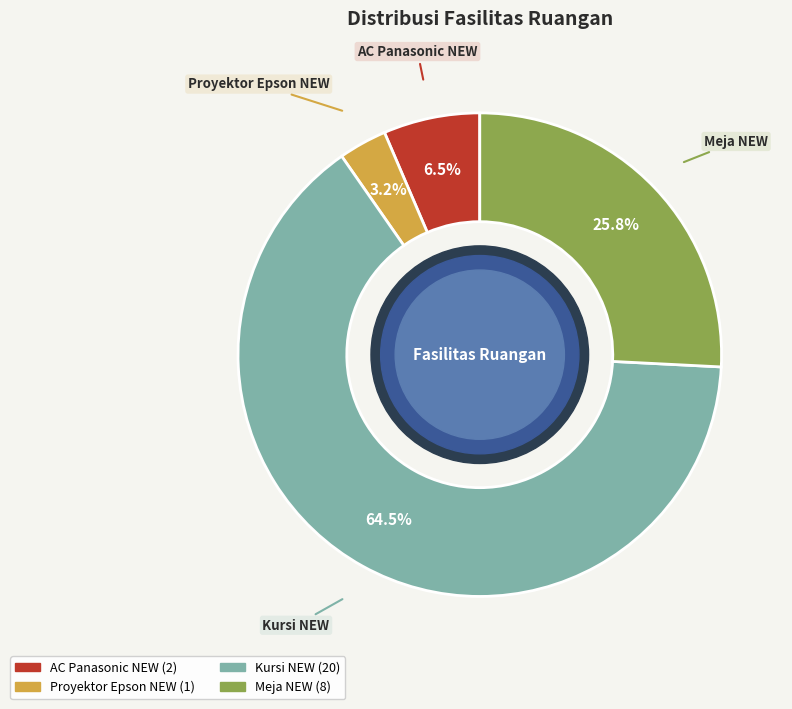

Between Kursi NEW and Meja NEW, which is larger?

Kursi NEW